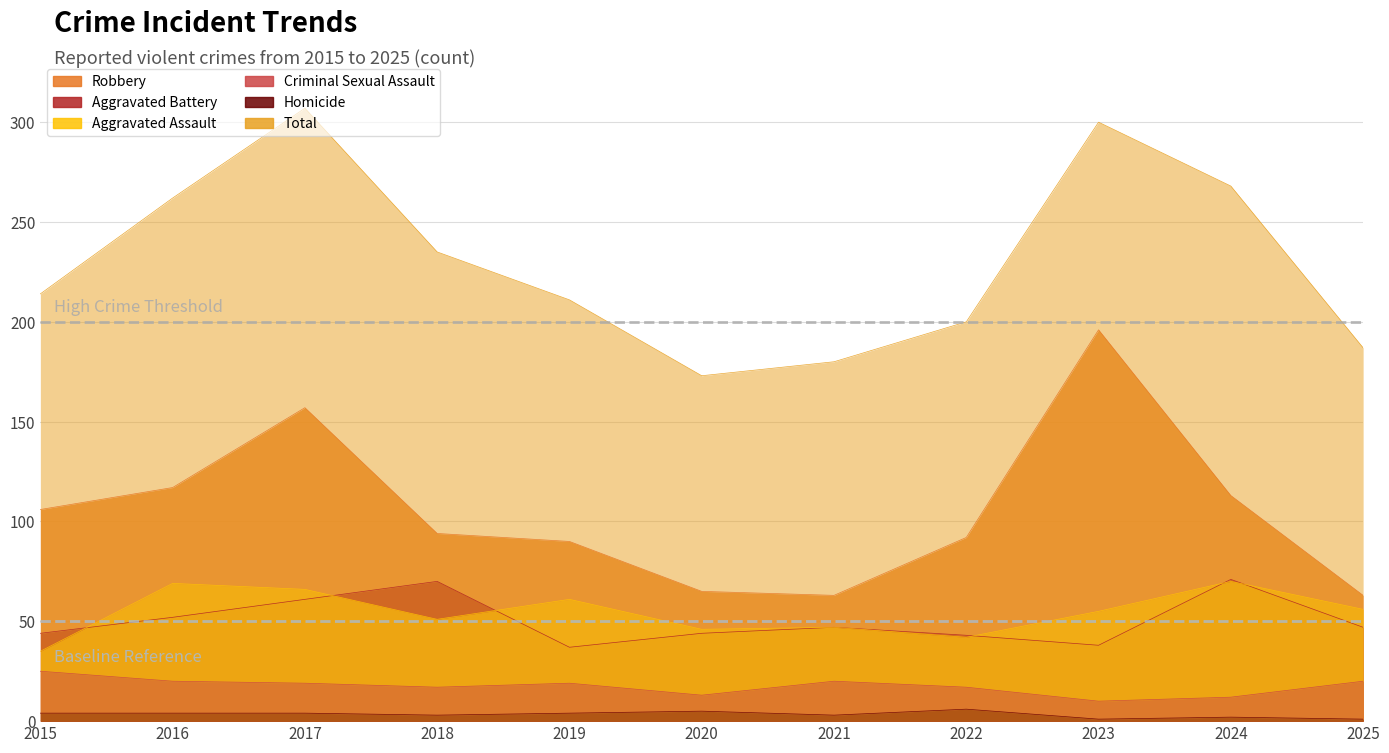

What are all the series names shown in the legend?

Aggravated Assault, Aggravated Battery, Criminal Sexual Assault, Homicide, Robbery, Total